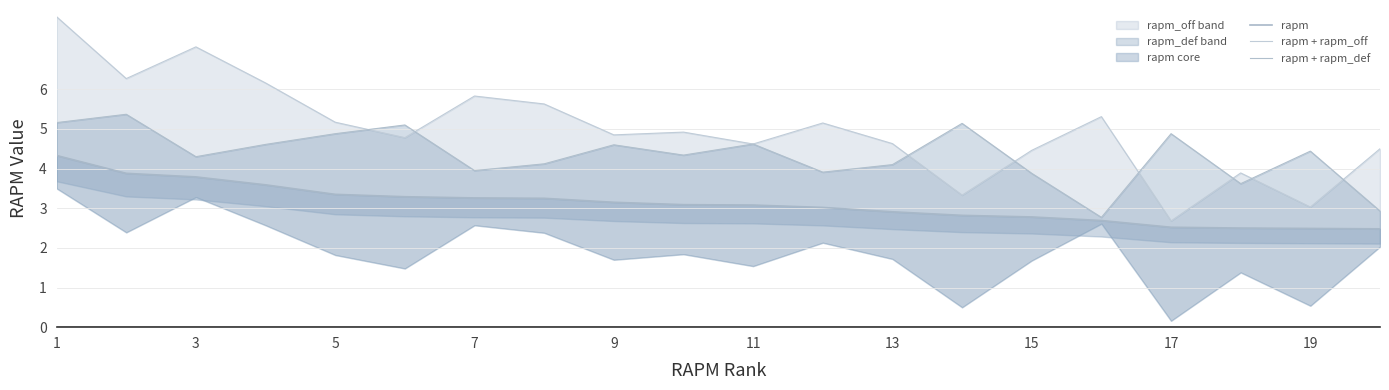

At which category does the chart reach its peak across all series?

1